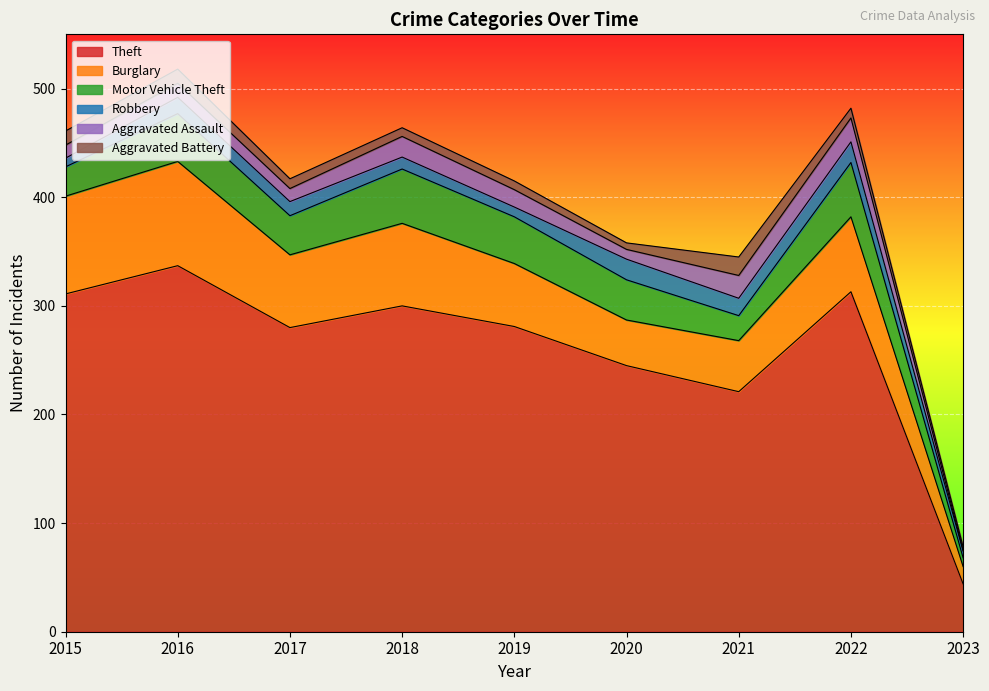

How many interior local valleys does the Theft series have?

2